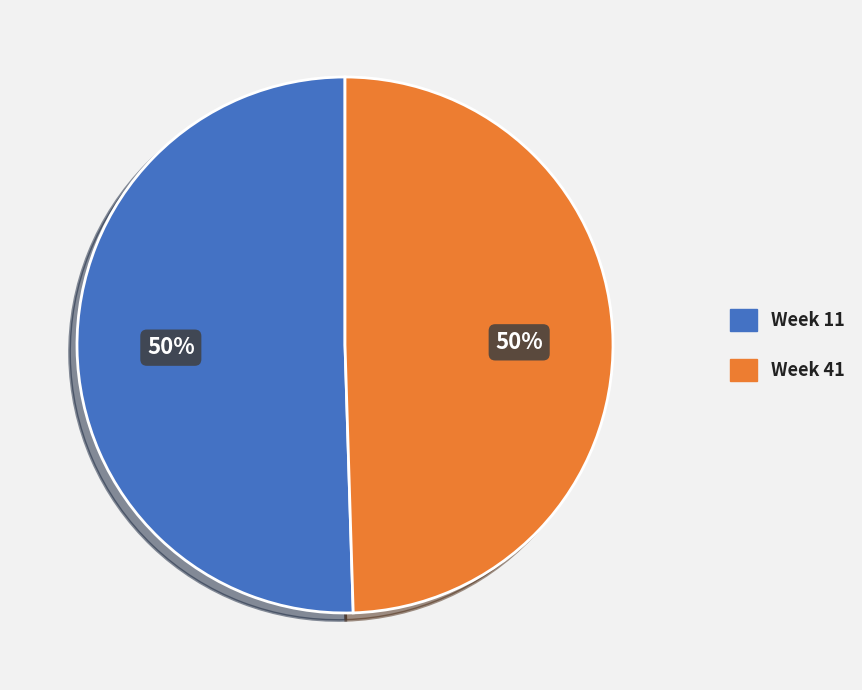

Approximately how many times larger is the value at Week 41 compared to Week 11?

1.0